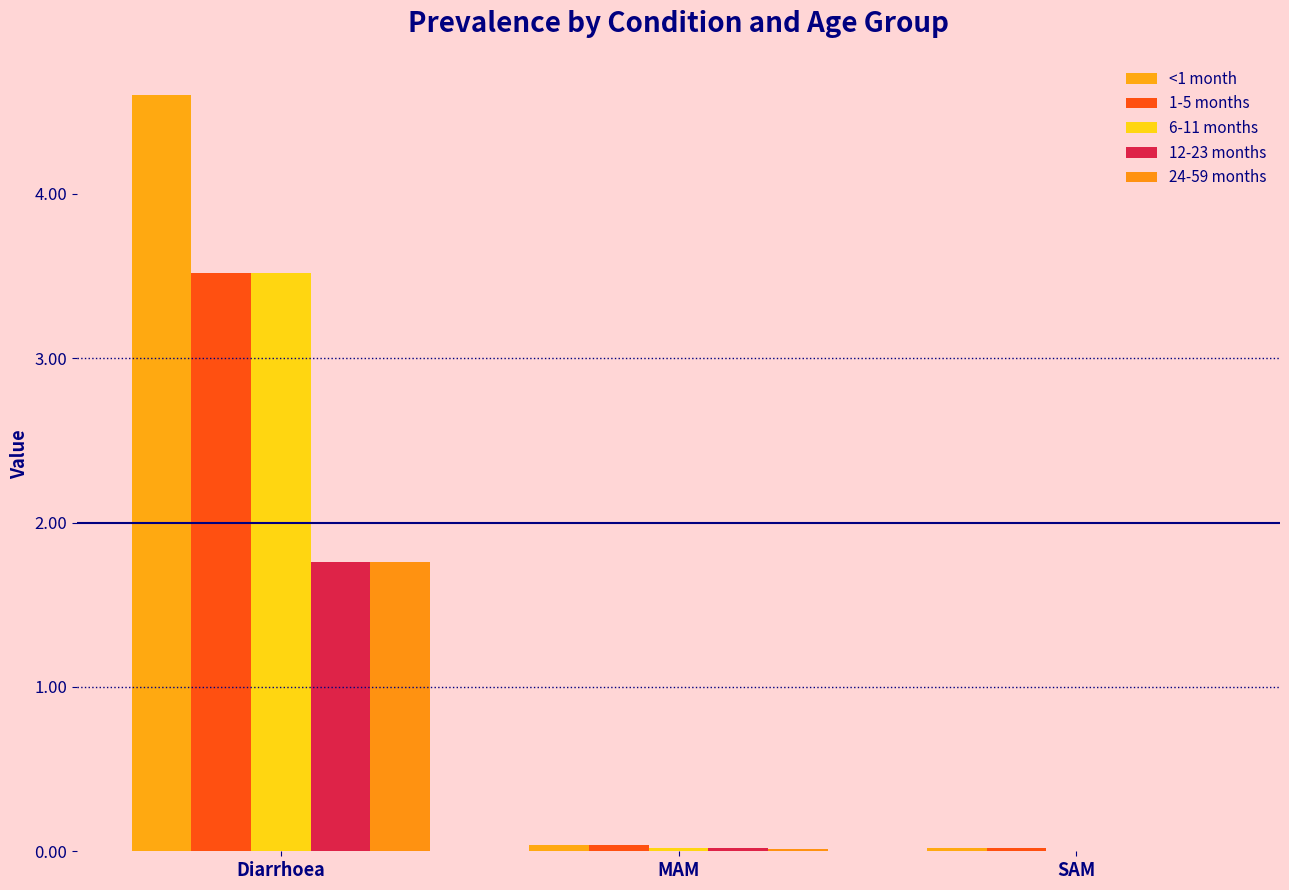

Count the number of categories in the chart.

3